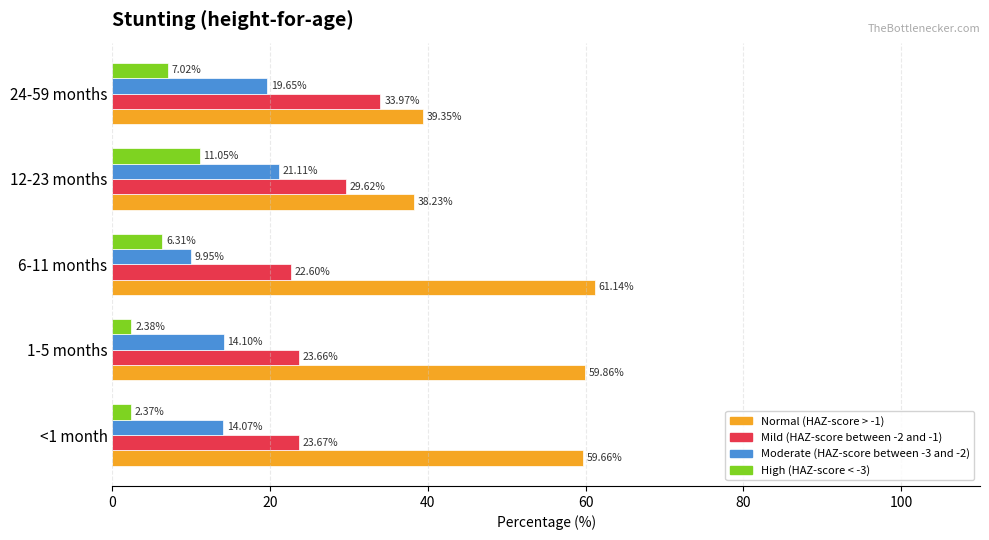

What is the difference between the maximum and minimum values in the Mild (HAZ-score between -2 and -1) series?

11.4